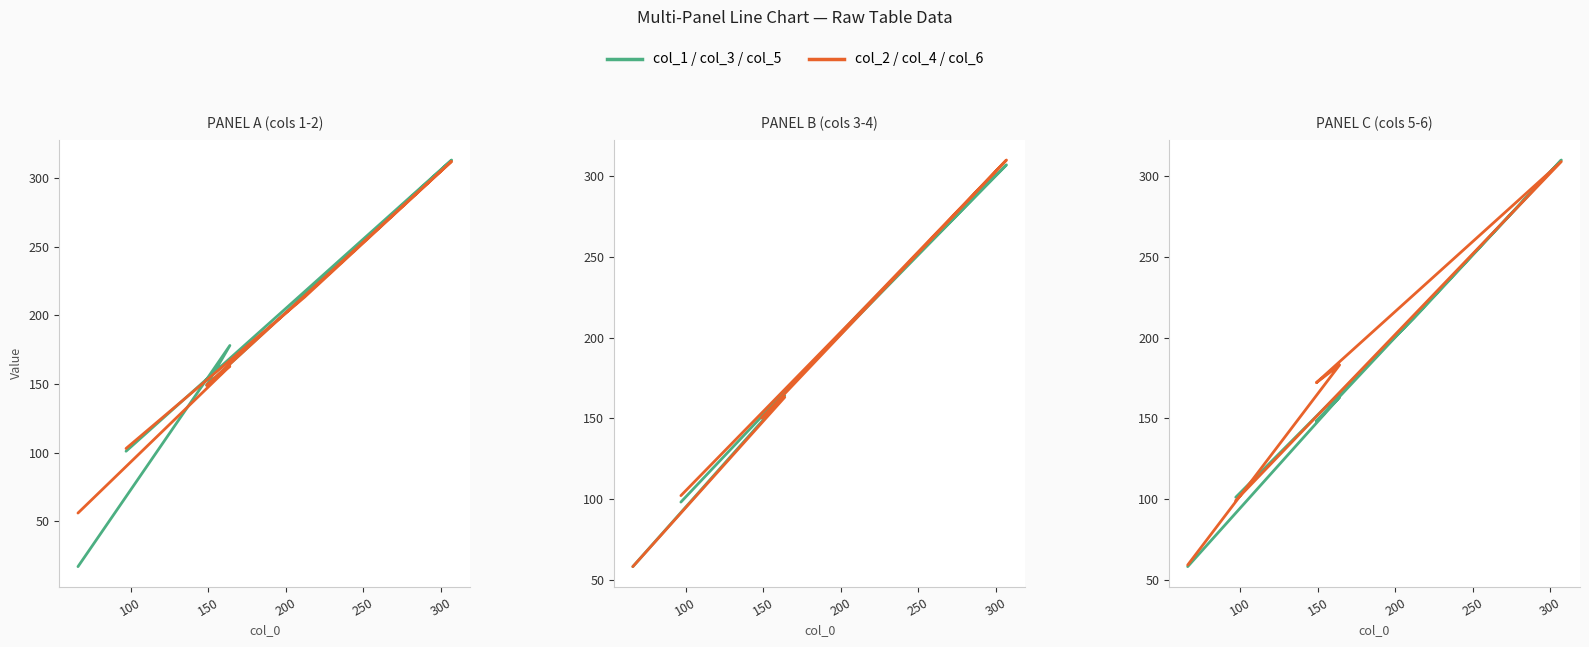

Reading left to right, list all the values displayed in this chart.

col_1: 17	178	149	313	217	101
col_2: 56	163	149	312	213	103
col_3: 58	164	152	307	215	98
col_4: 58	163	150	310	215	102
col_5: 58	163	148	310	212	101
col_6: 59	183	172	309	214	99